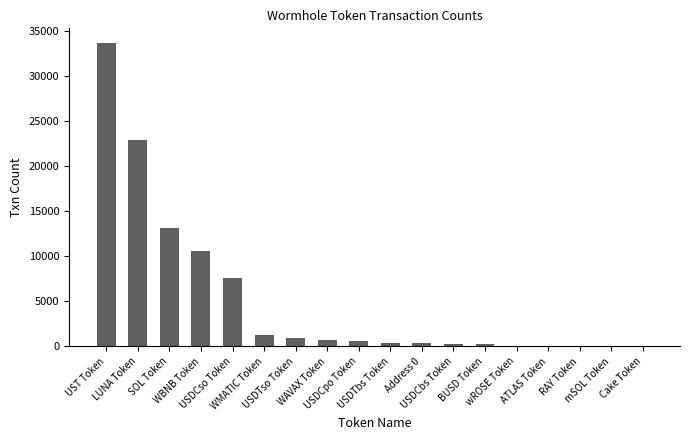

What is the change in value from WAVAX Token to Address 0?

-336